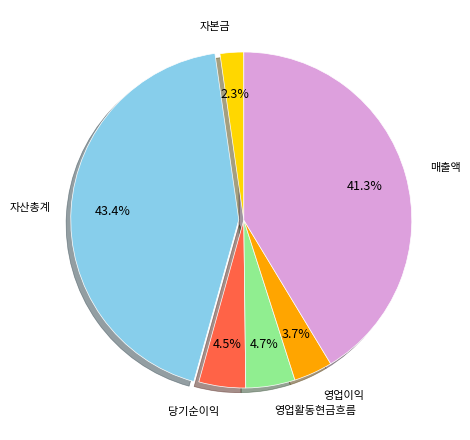

Which category has the smallest portion of the pie?

자본금